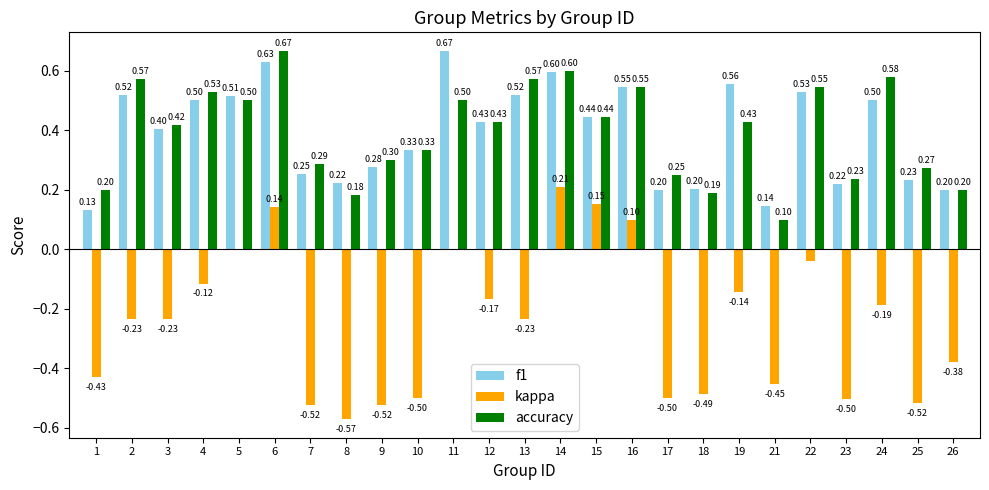

Which series changed the most between 21 and 22?

accuracy